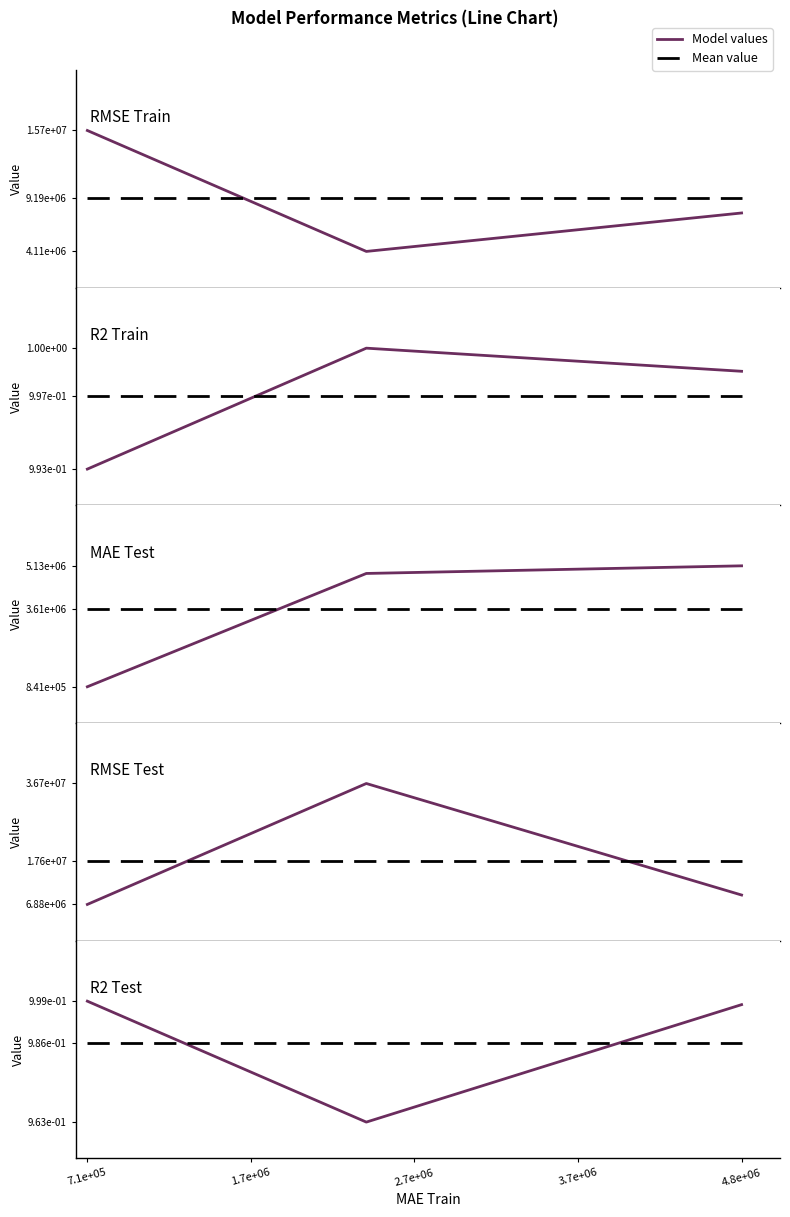

The R2_Train series shows 1.0 at 7.1e+05. True or false?

True